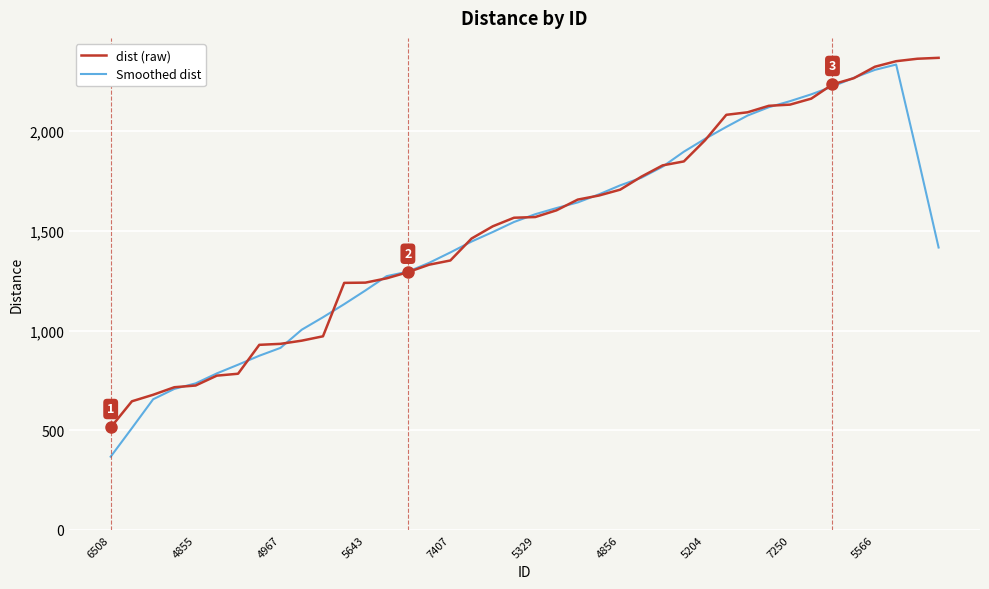

What is the smallest value displayed?

367.5